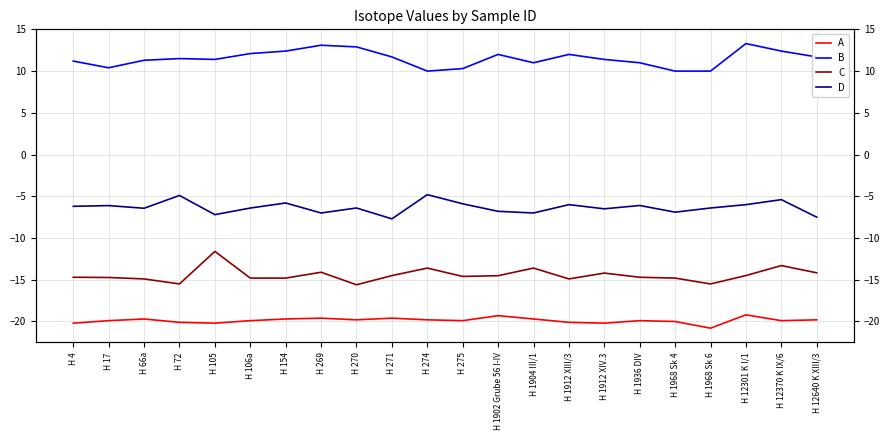

What is the difference between the maximum and minimum values in the D series?

2.9